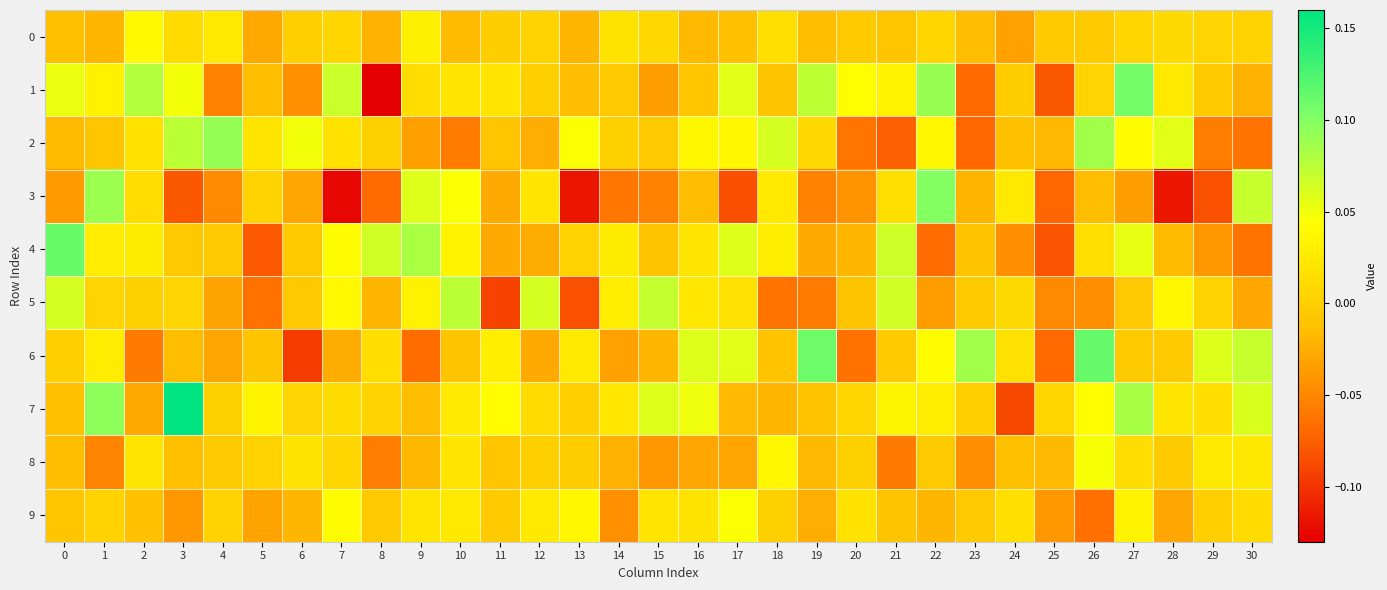

At 4, list the series in order from smallest to largest.

1, 3, 5, 6, 8, 4, 7, 9, 0, 2